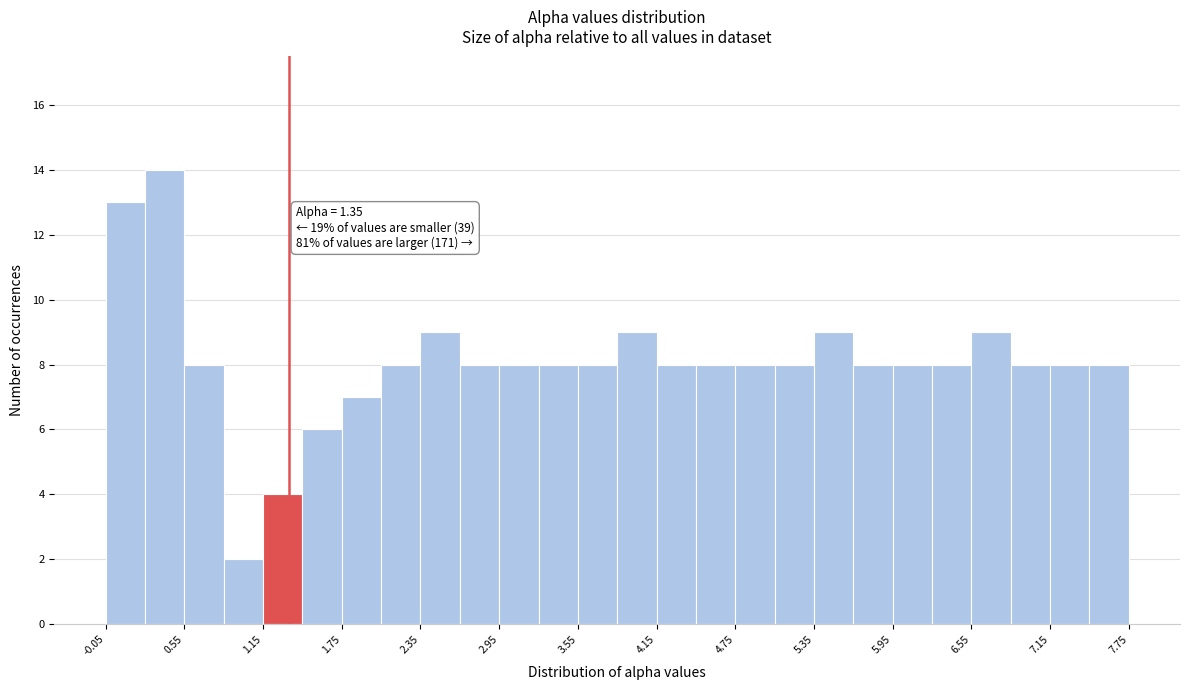

Read against the x-axis, roughly where is the centre of the tallest bar?

0.4